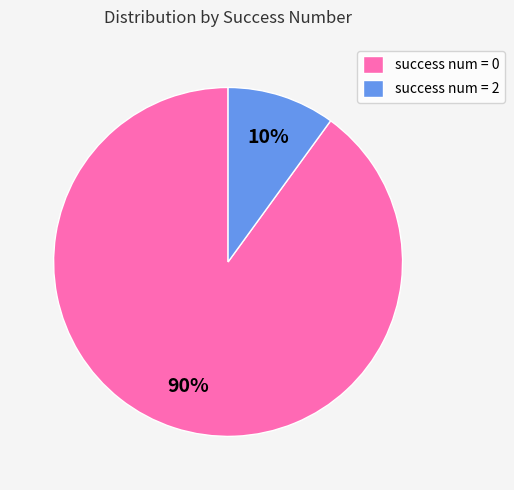

How many slices are in this pie chart?

2